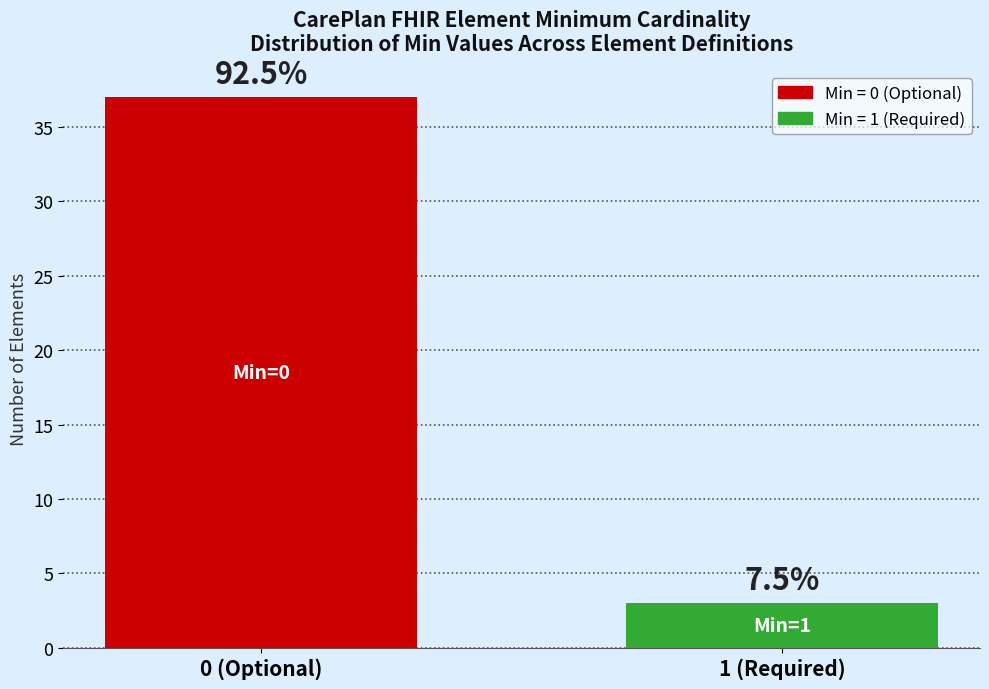

How many bars are there in total?

2